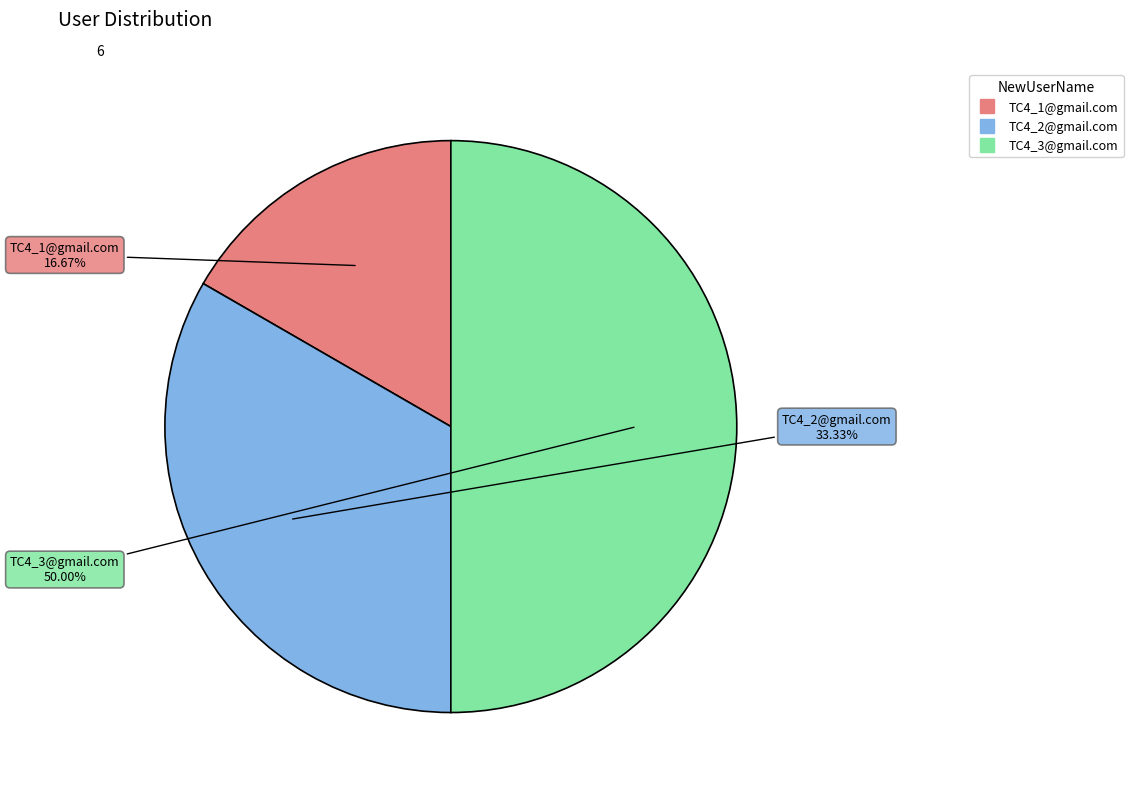

How much of the chart is everything except TC4_3@gmail.com?

50.0%